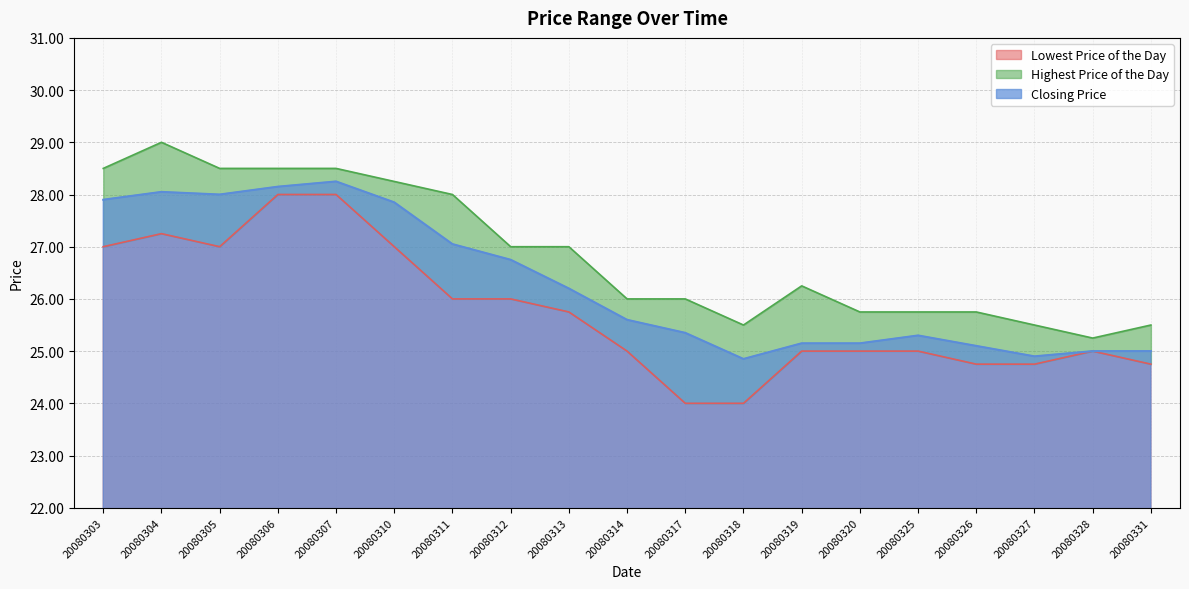

True or false: Lowest Price of the Day and Highest Price of the Day intersect in this chart.

False